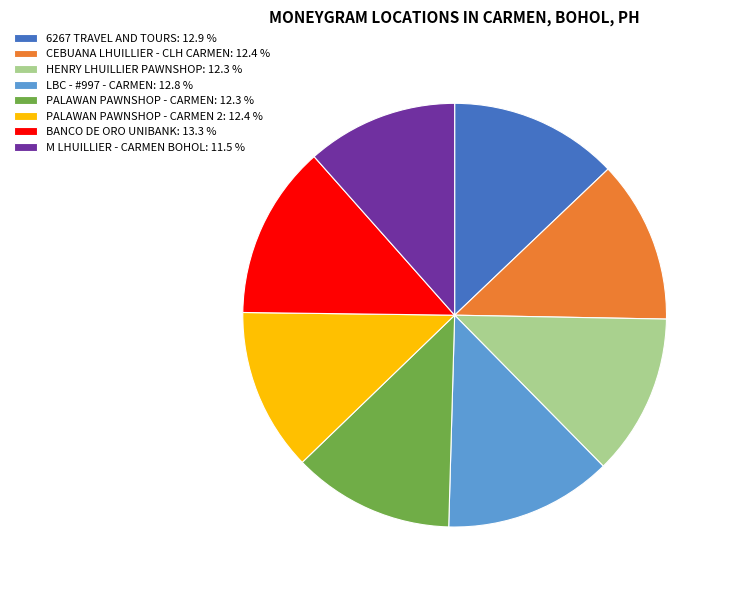

Count the number of slices in the pie.

8